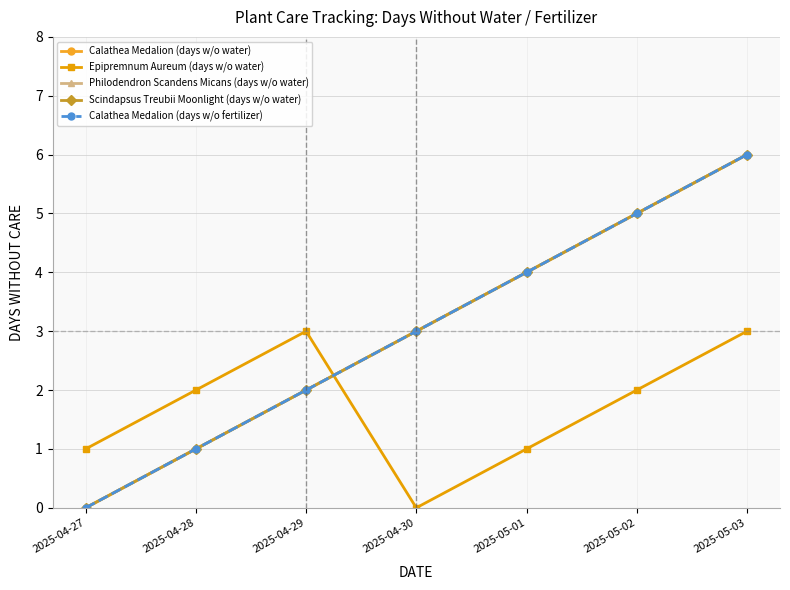

What is the difference between the second highest and second lowest values in the Calathea Medalion (days w/o fertilizer) series?

4